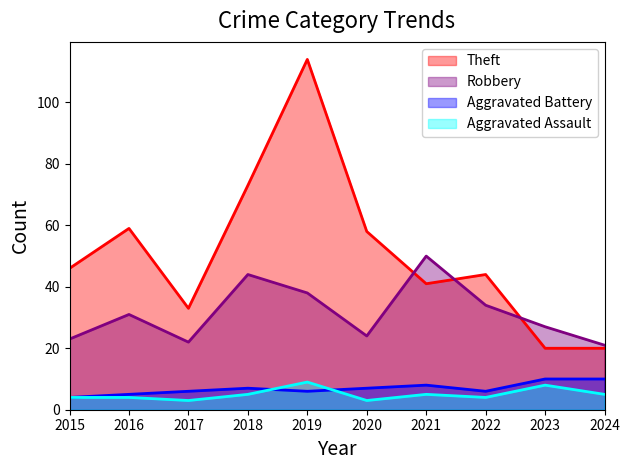

Reading left to right, list all the values displayed in this chart.

Theft: 46	59	33	73	114	58	41	44	20	20
Robbery: 23	31	22	44	38	24	50	34	27	21
Aggravated Battery: 4	5	6	7	6	7	8	6	10	10
Aggravated Assault: 4	4	3	5	9	3	5	4	8	5